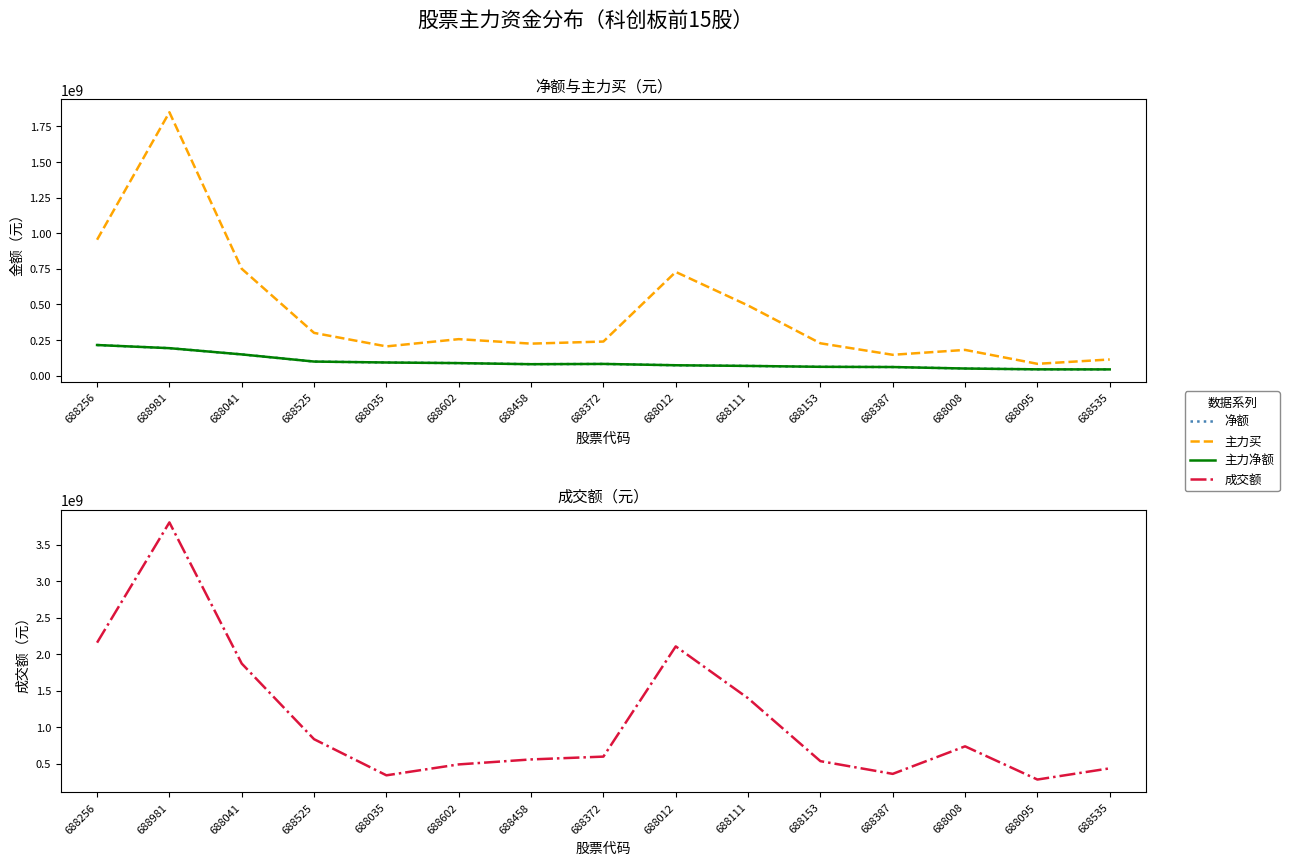

Reading left to right, transcribe all the data shown in this chart.

净额: 688256=214696484	688981=192657140	688041=148881595	688525=98619836	688035=92044581	688602=87803441	688458=80118736	688372=82003506	688012=72706937	688111=68067913	688153=61816031	688387=60224372	688008=49795781	688095=43997566	688535=43612083
主力买: 688256=953880277	688981=1848694542	688041=749902472	688525=299910031	688035=205073700	688602=255992391	688458=224490905	688372=239158838	688012=727803849	688111=492184141	688153=226873040	688387=146135206	688008=180493083	688095=82770766	688535=113312450
主力净额: 688256=214696484	688981=192657140	688041=148881595	688525=98619836	688035=92044581	688602=87803441	688458=80118736	688372=82003506	688012=72706937	688111=68067913	688153=61816031	688387=60224372	688008=49795781	688095=43997566	688535=43612083
成交额: 688256=2156188223	688981=3804531953	688041=1869644697	688525=833180738	688035=338118017	688602=487619770	688458=555956975	688372=594528138	688012=2105123146	688111=1394488637	688153=532188835	688387=357903327	688008=735367266	688095=280219386	688535=433665449